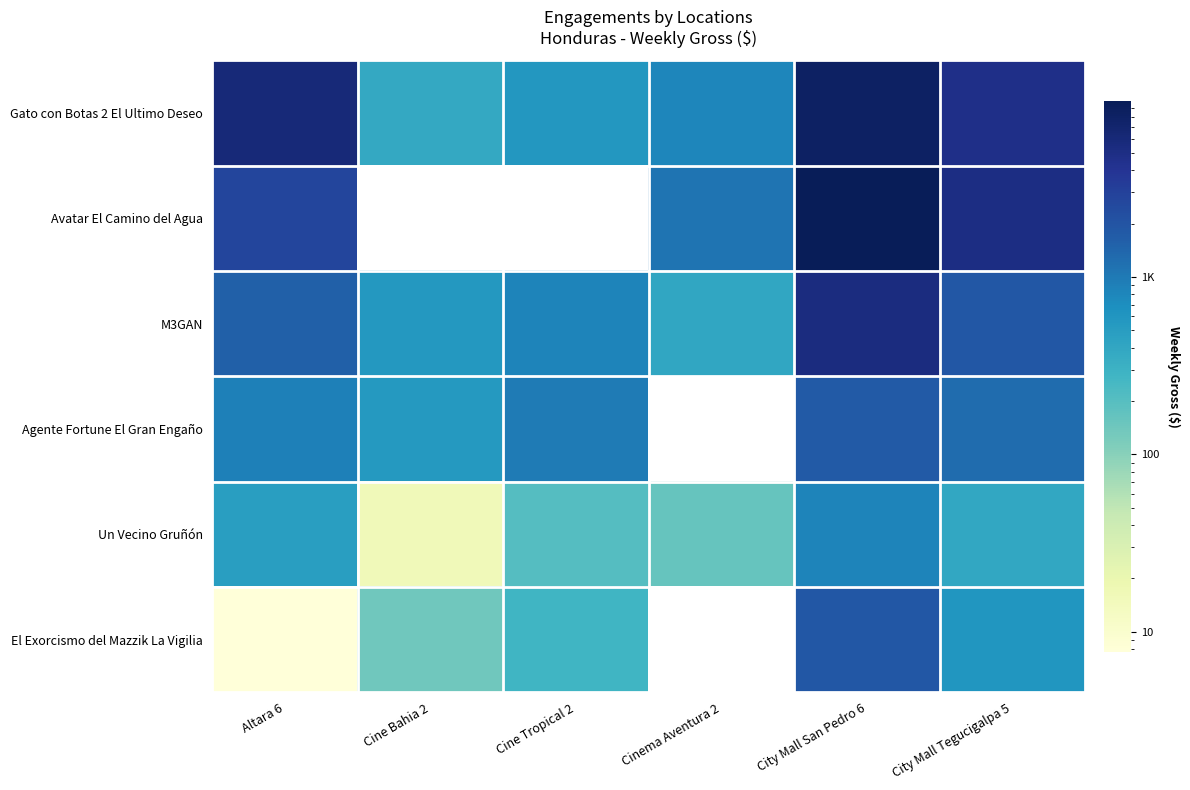

Between City Mall Tegucigalpa 5 and City Mall San Pedro 6, which is larger?

City Mall San Pedro 6